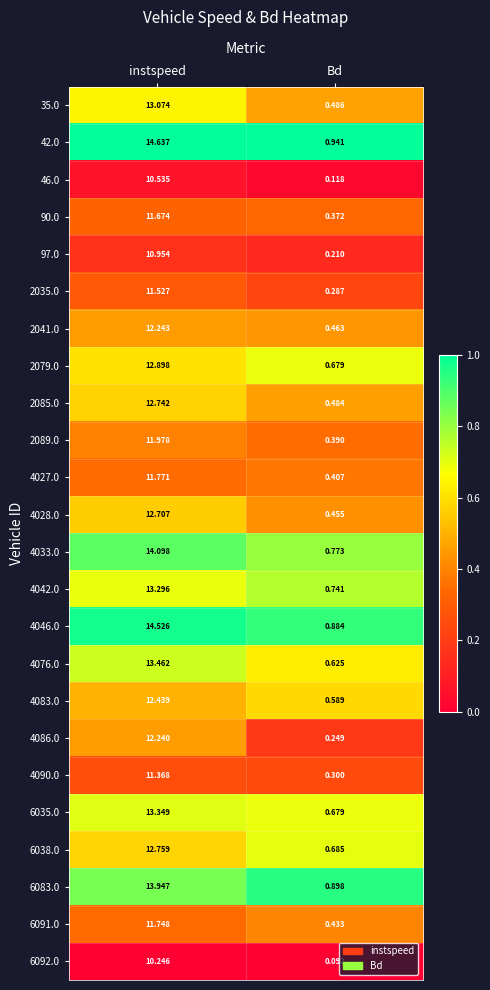

Which series has the largest total across all categories?

42.0